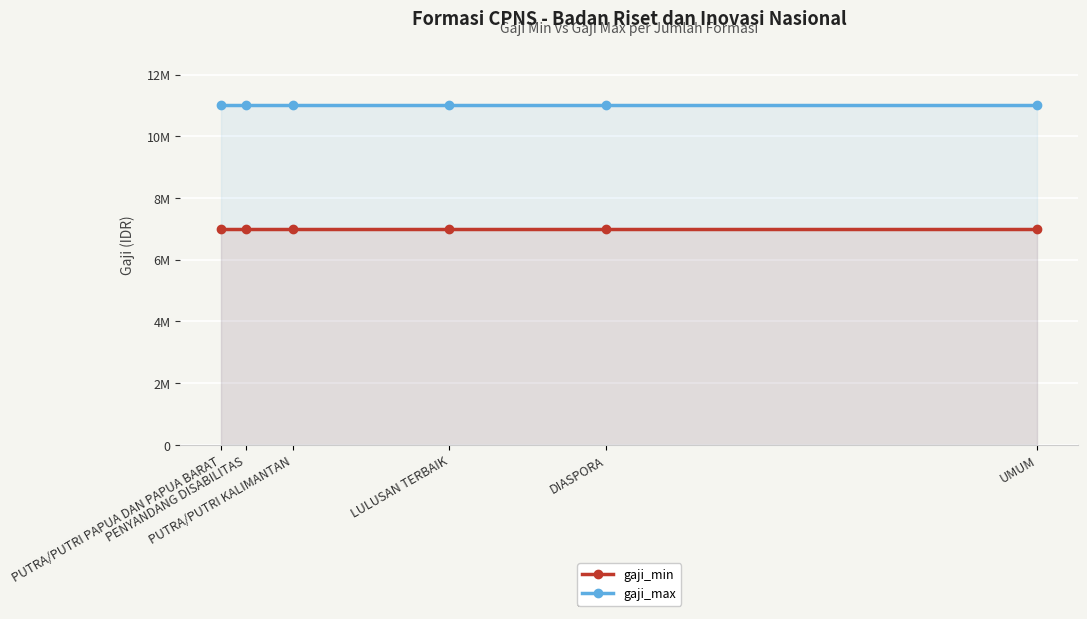

What is the approximate value of gaji_min at UMUM?

7000000